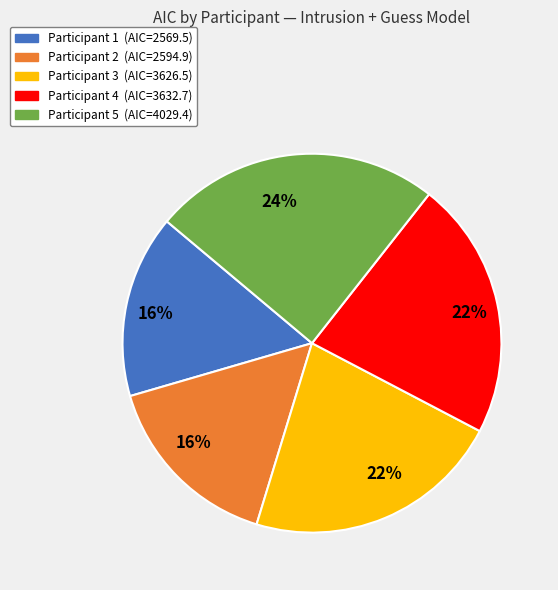

To the nearest percent, what is the average slice percentage?

20%